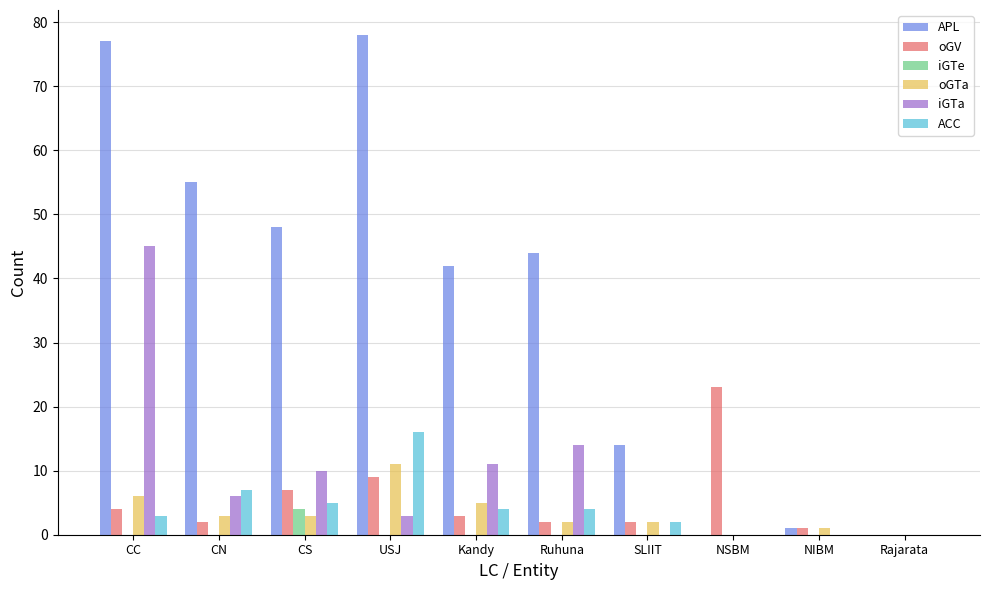

Which series changed the most between CC and USJ?

iGTa